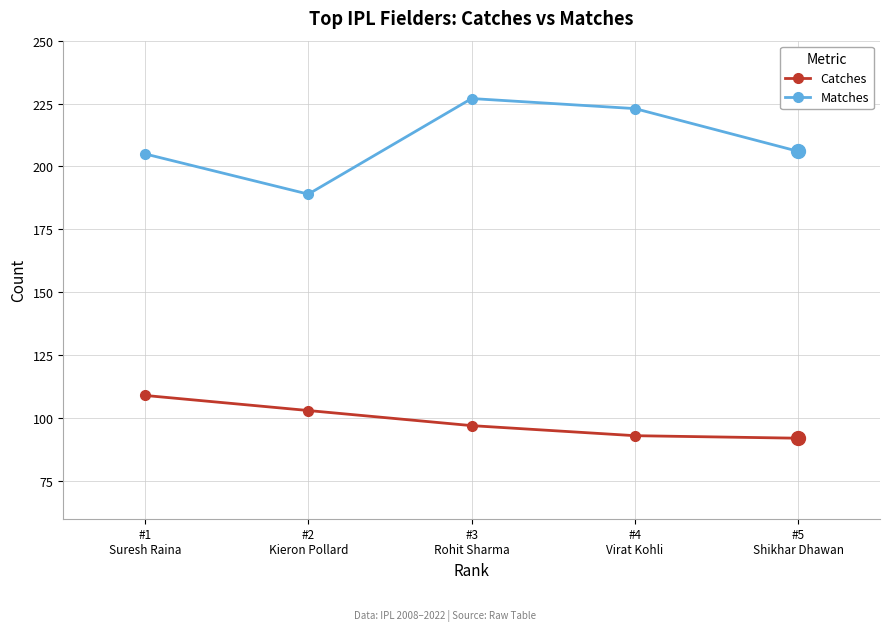

Is it true that Catches equals 97 at #3
Rohit Sharma?

True